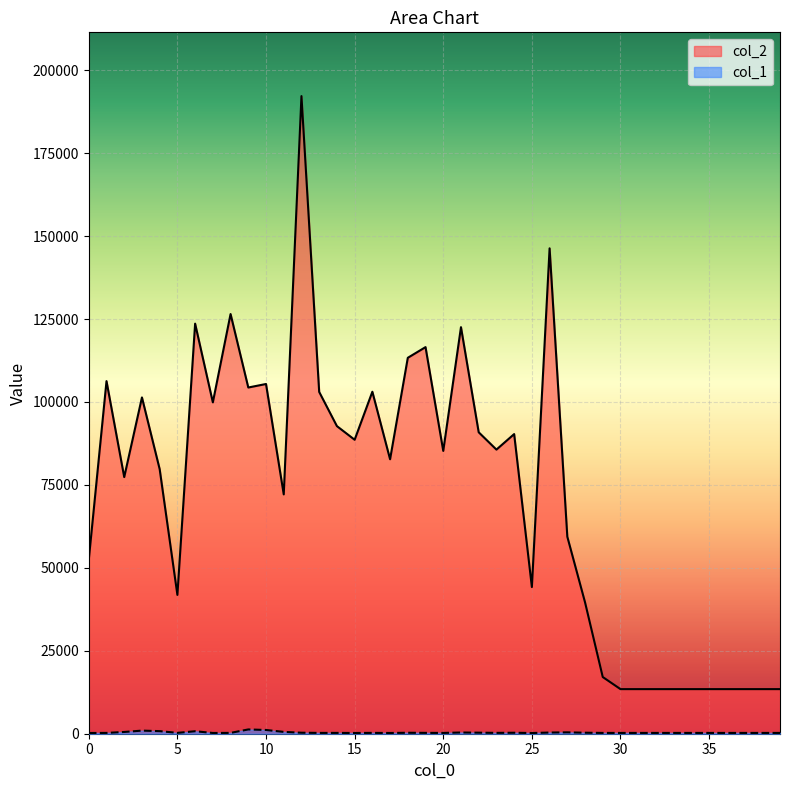

At which category does col_1 reach its first local peak?

3